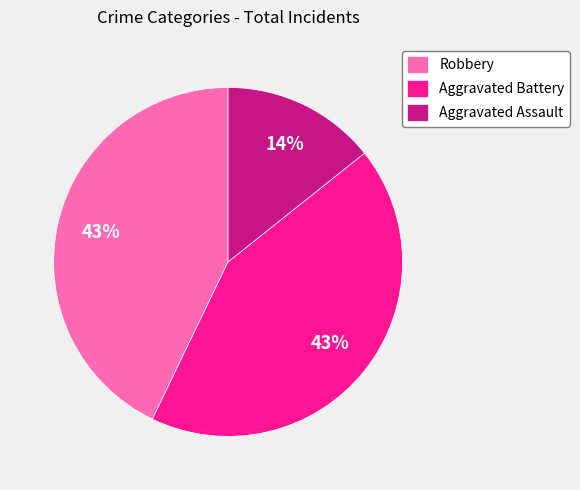

Combined, do Aggravated Assault and Aggravated Battery account for over 50%?

Yes